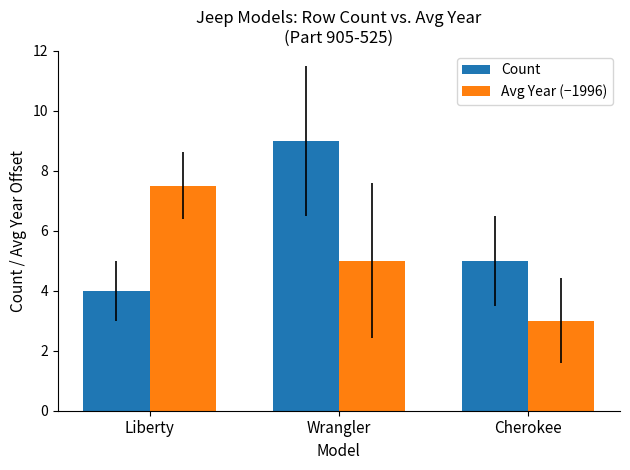

Does the chart contain stacked bars?

No